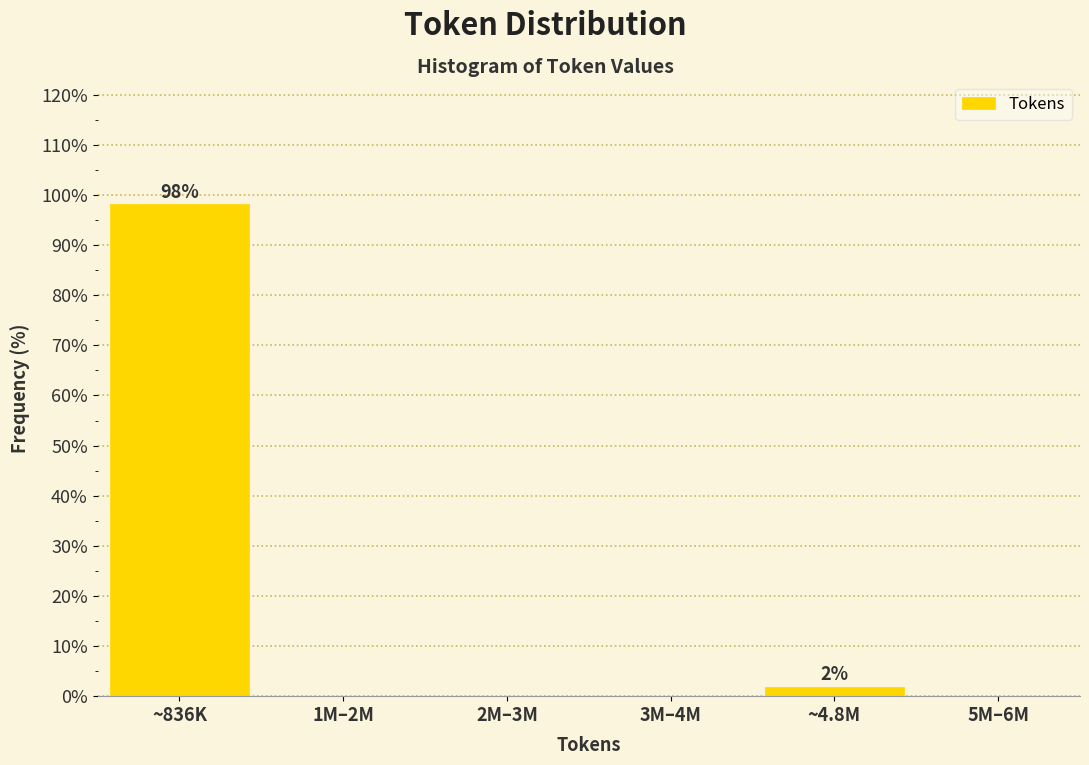

Reading left to right, what are all the values shown in this chart?

~836K=98.1	1M–2M=0.0	2M–3M=0.0	3M–4M=0.0	~4.8M=1.9	5M–6M=0.0